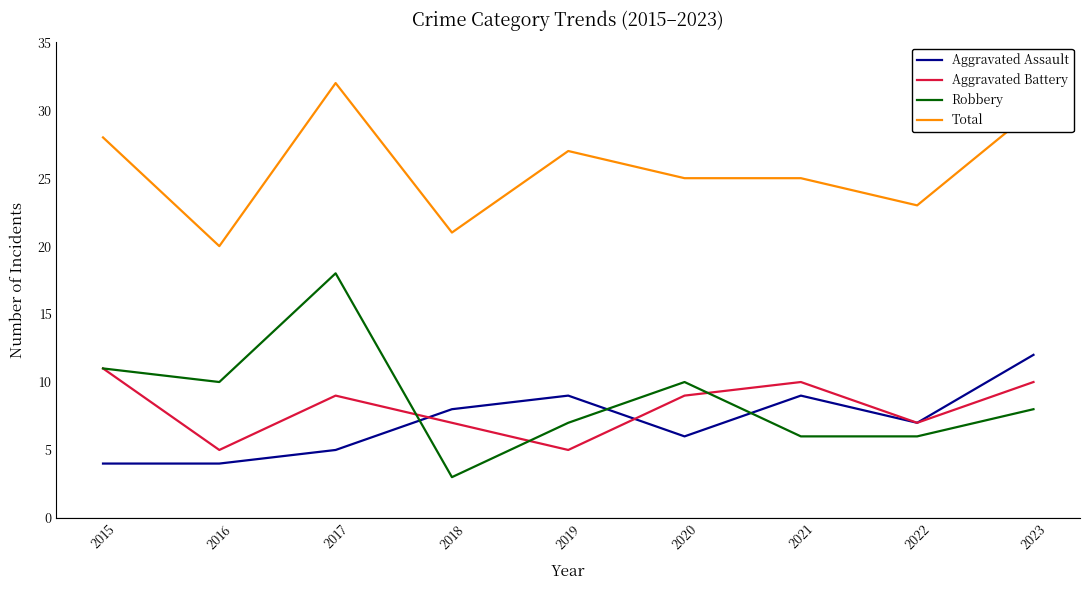

After their last crossing, which series has the higher values: Robbery or Aggravated Assault?

Aggravated Assault